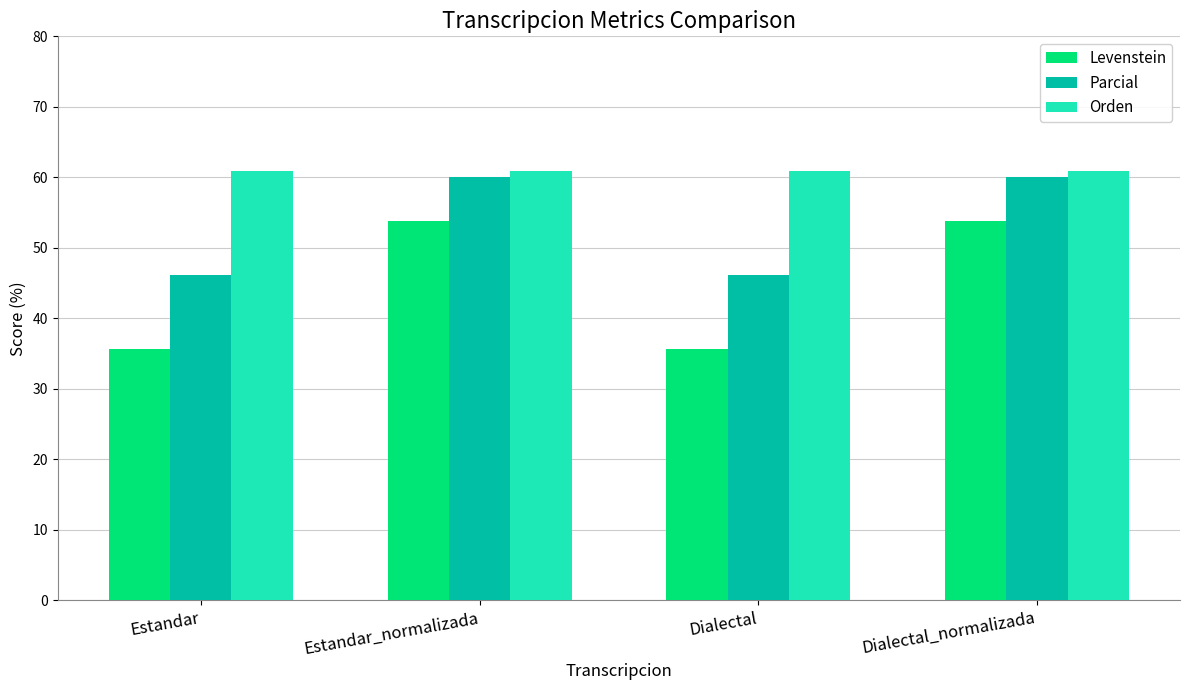

Reading left to right, list all the values displayed in this chart.

Levenstein: 35.7	53.8	35.7	53.8
Parcial: 46.2	60.0	46.2	60.0
Orden: 60.9	60.9	60.9	60.9